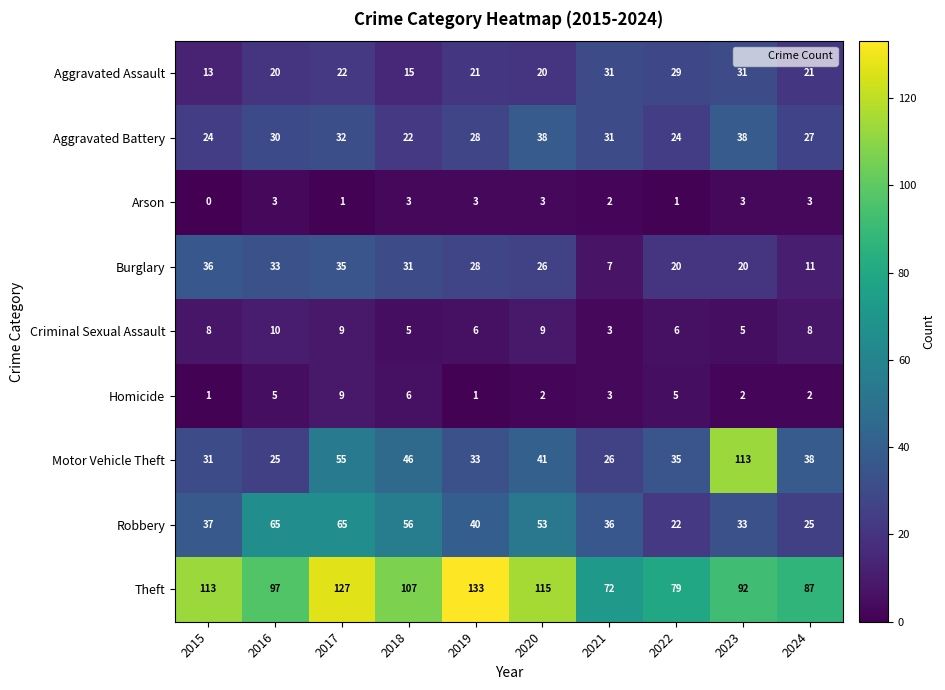

Which series has the widest spread of values?

Motor Vehicle Theft